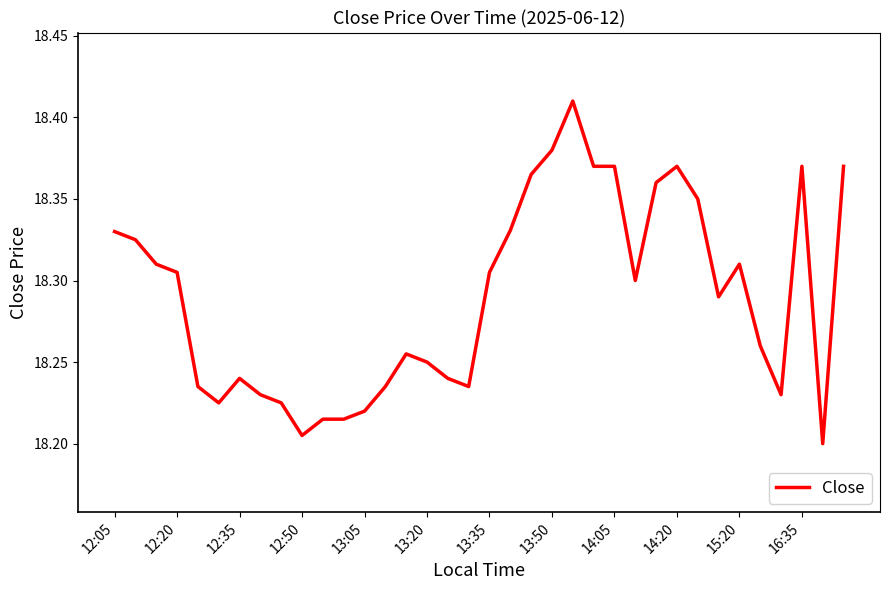

What is the average value?

18.3